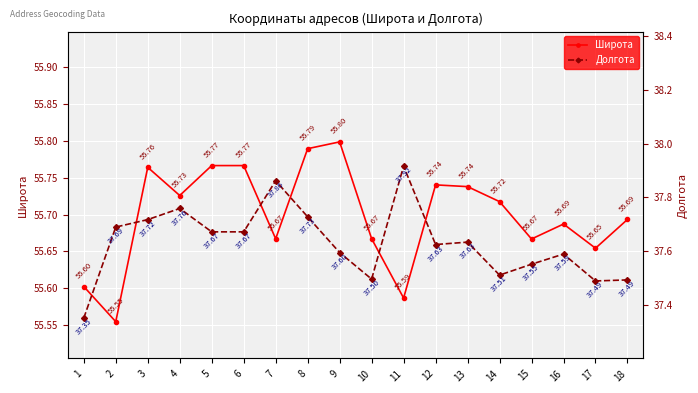

What is the highest value of the Долгота series?

37.9